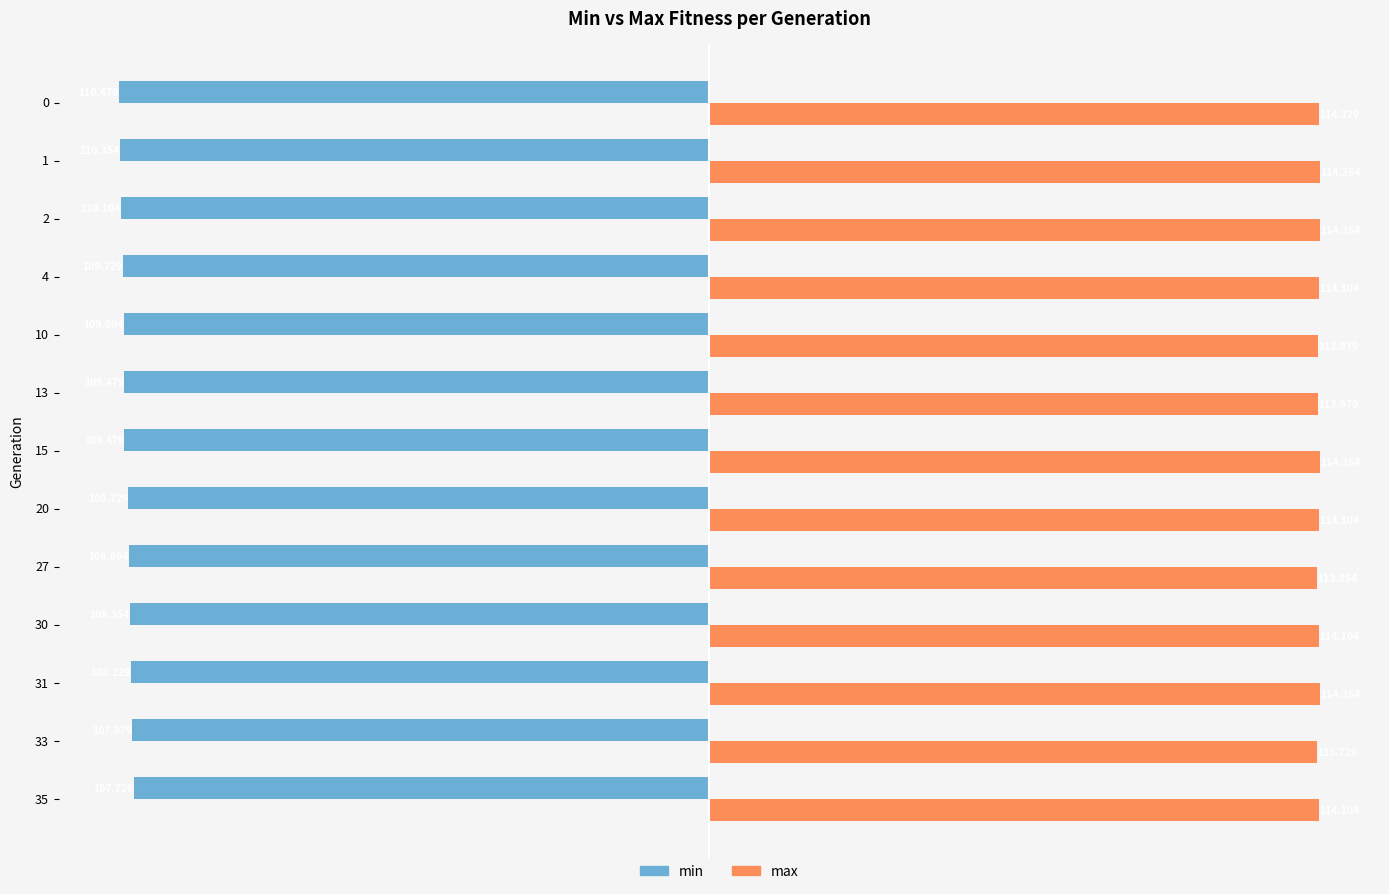

Which series has the largest total across all categories?

max